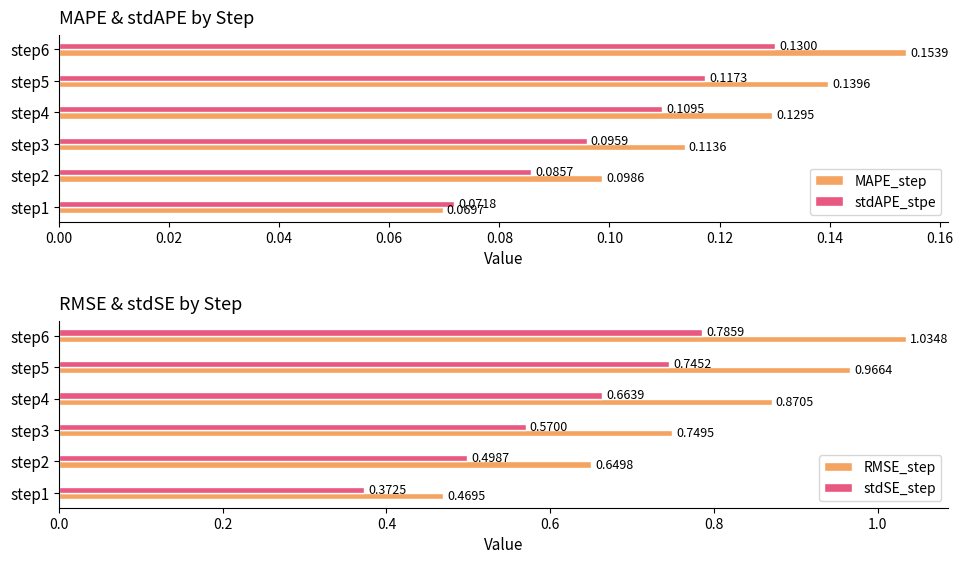

Rank the categories by stdSE_step value from highest to lowest.

step6, step5, step4, step3, step2, step1